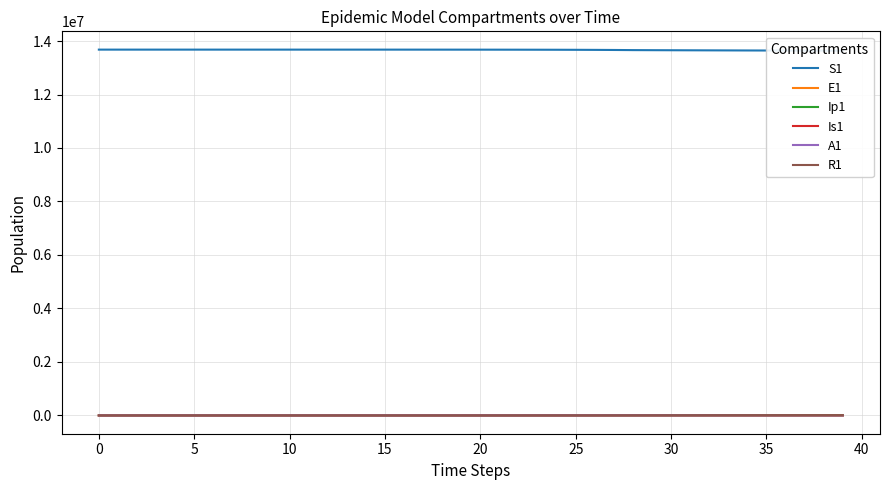

What are all the series names shown in the legend?

S1, E1, Ip1, Is1, A1, R1